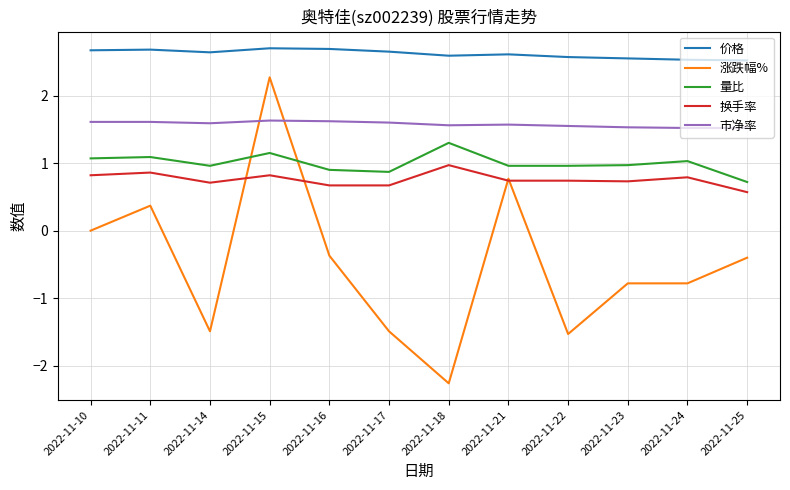

At how many categories does at least one series exceed -1?

12